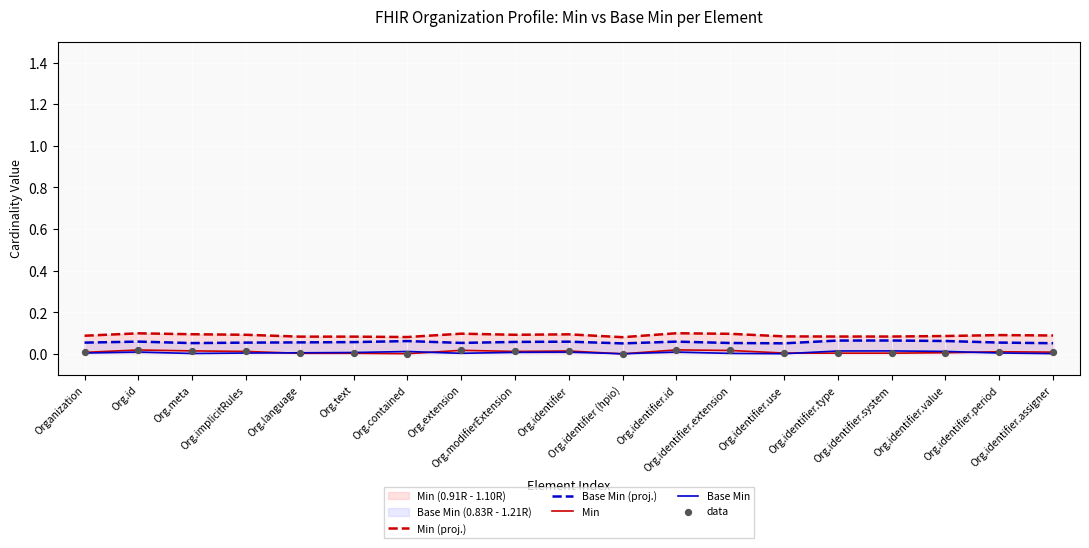

Which series contains the lowest Y value?

Min